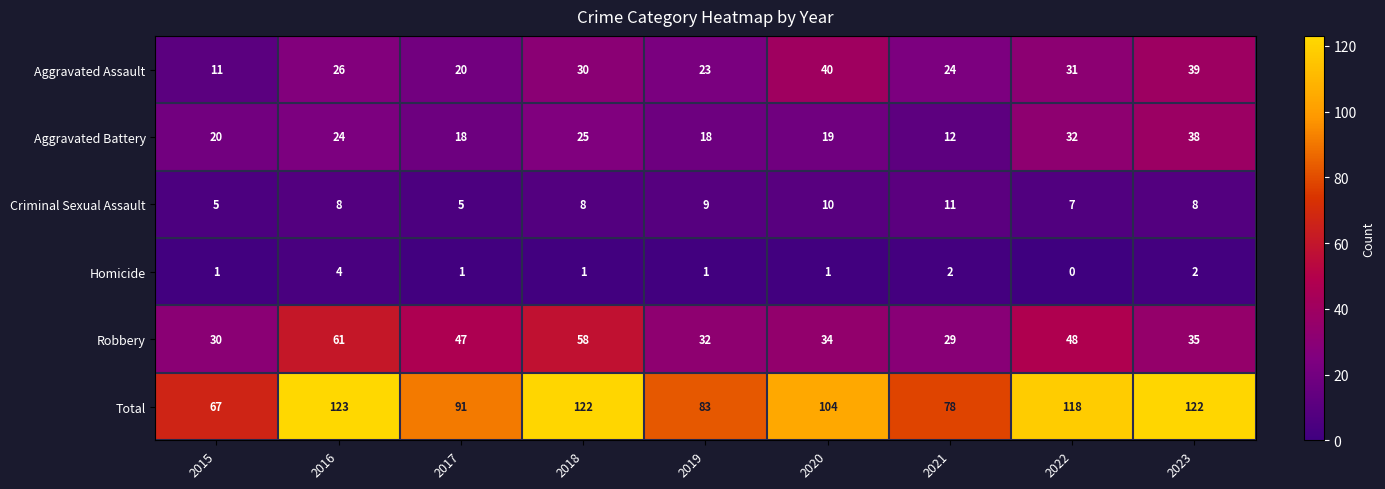

At which category is the sum across all series the highest?

2016